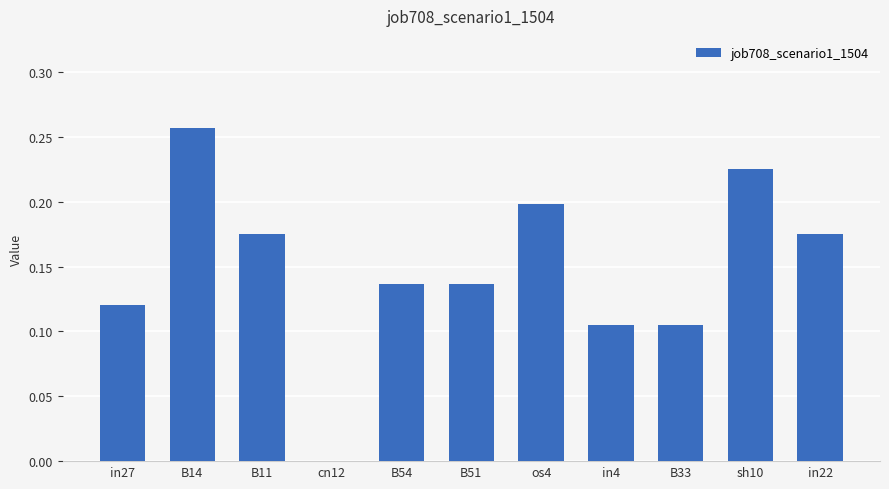

What is the sum of the values at in22 and sh10?

0.4